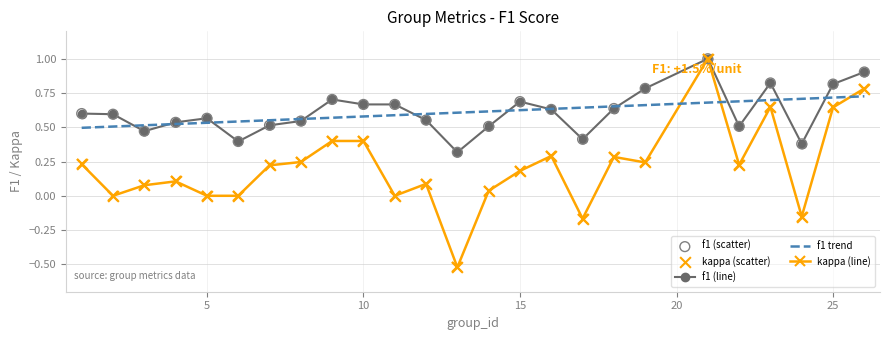

What is the maximum value shown in the chart?

1.0